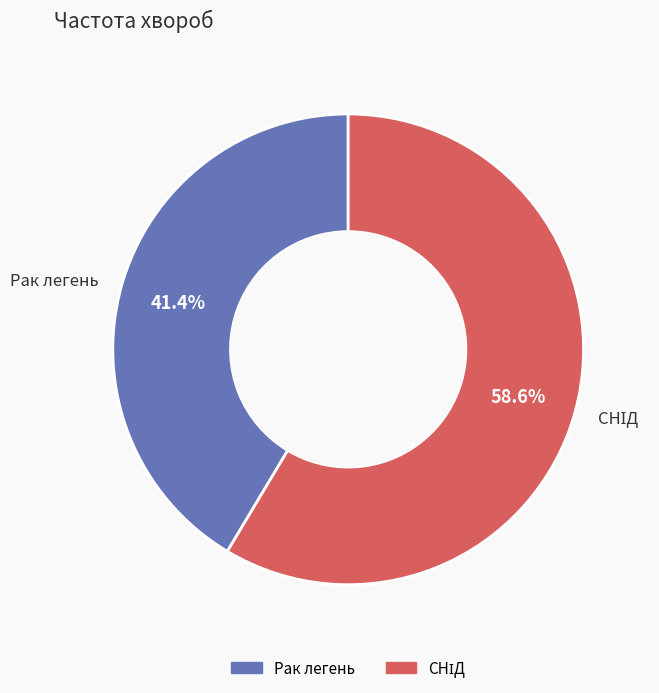

To the nearest percent, what is the difference between the largest and smallest slice percentages?

17%